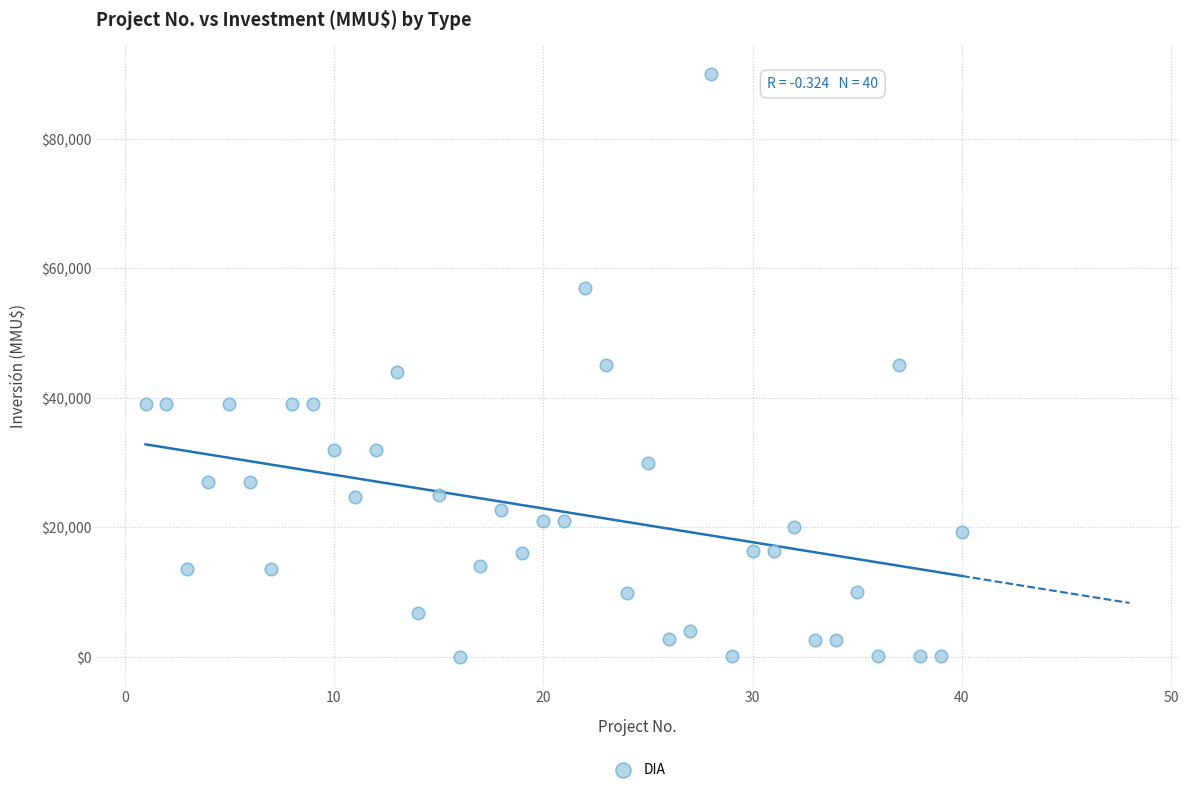

What is the range of Y values (max minus min)?

89971